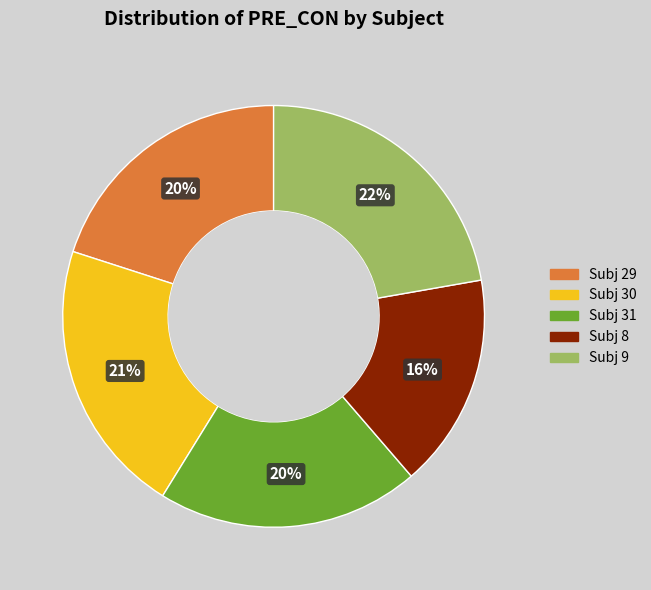

Which category has the biggest portion of the pie?

Subj 9